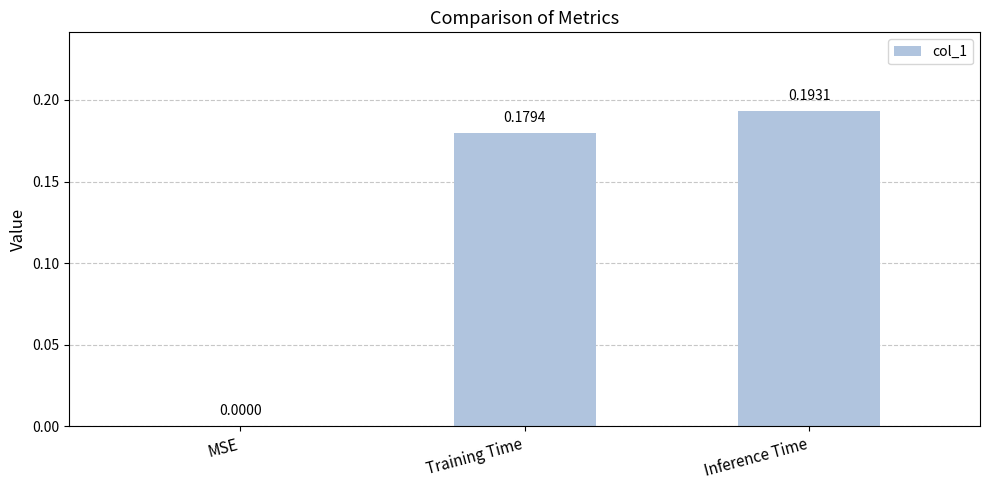

How many data points does each series have?

3